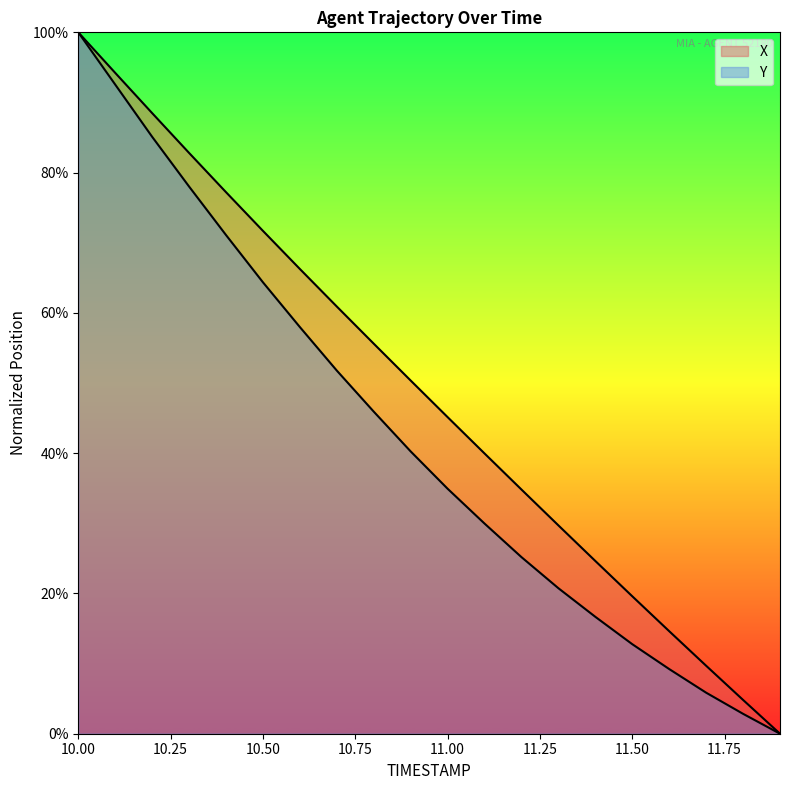

True or false: X and Y cross at least once.

False